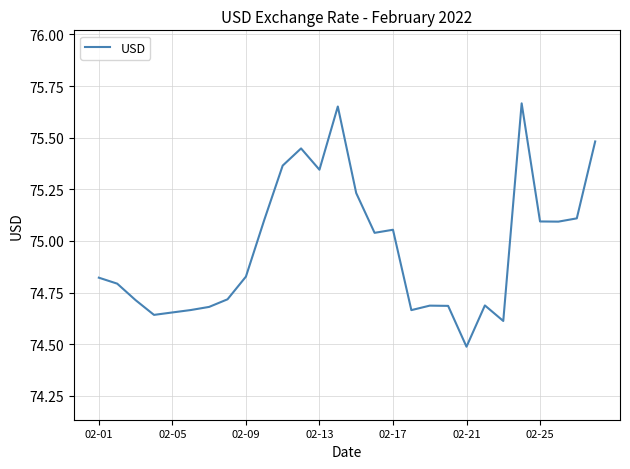

What is the smallest value displayed?

74.5